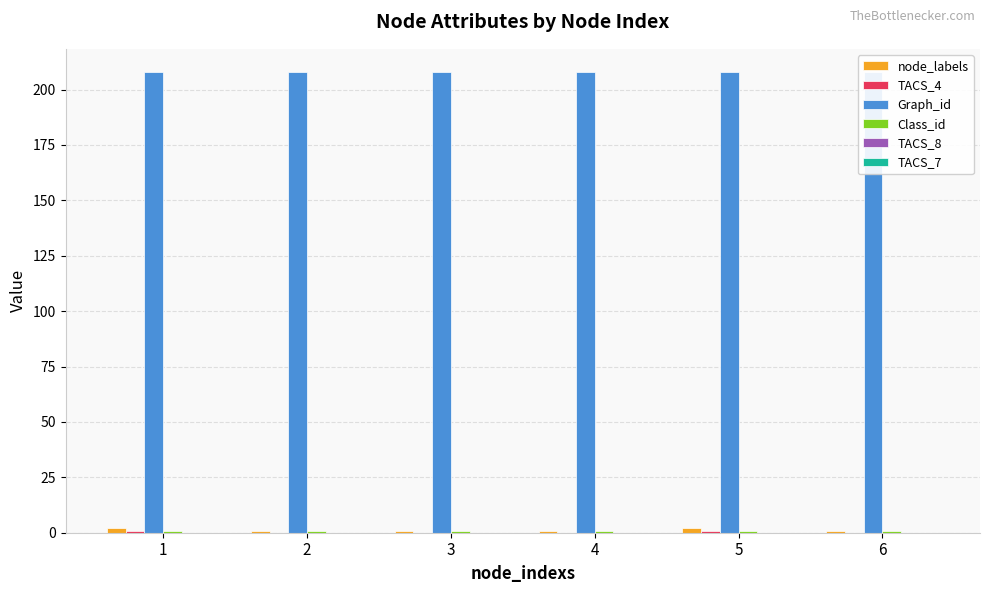

At which category does the chart reach its minimum across all series?

2